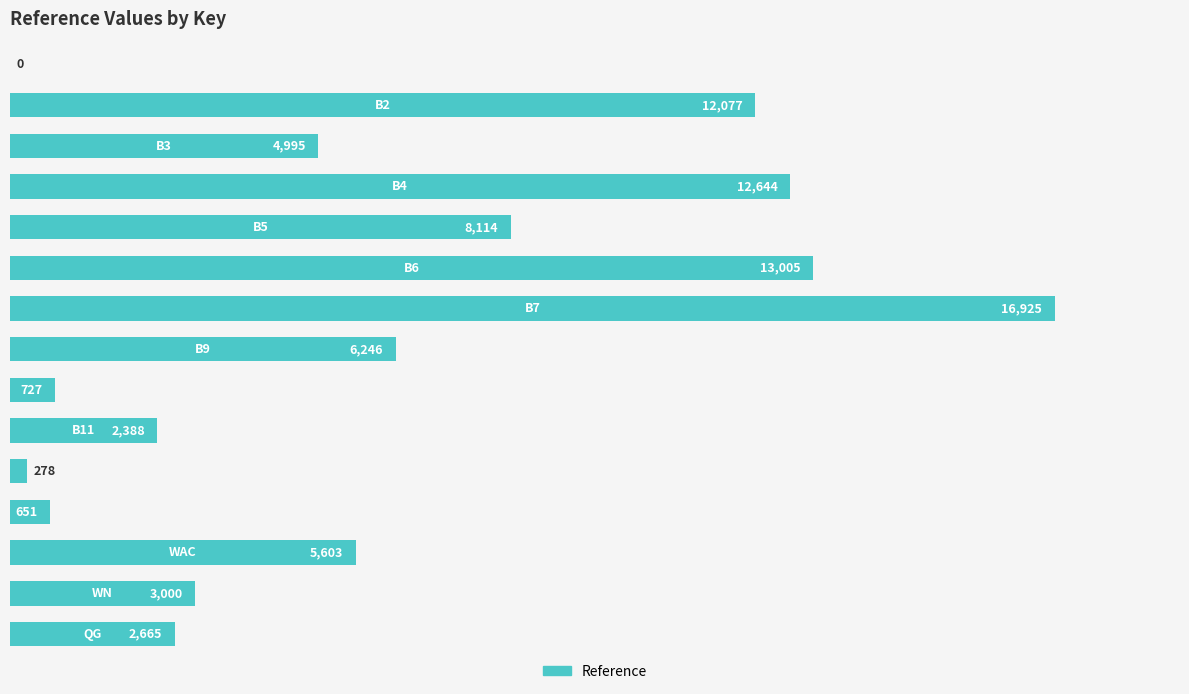

What is the maximum value shown in the chart?

16925.1